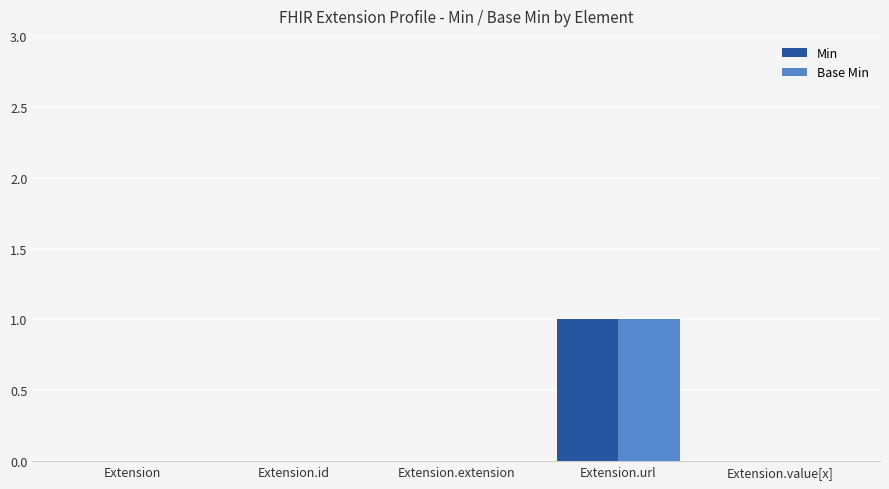

Is it true that Base Min equals 0 at Extension?

True